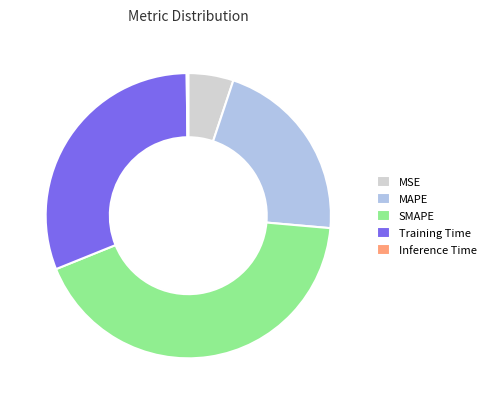

True or false: MSE accounts for 5% of the total.

True